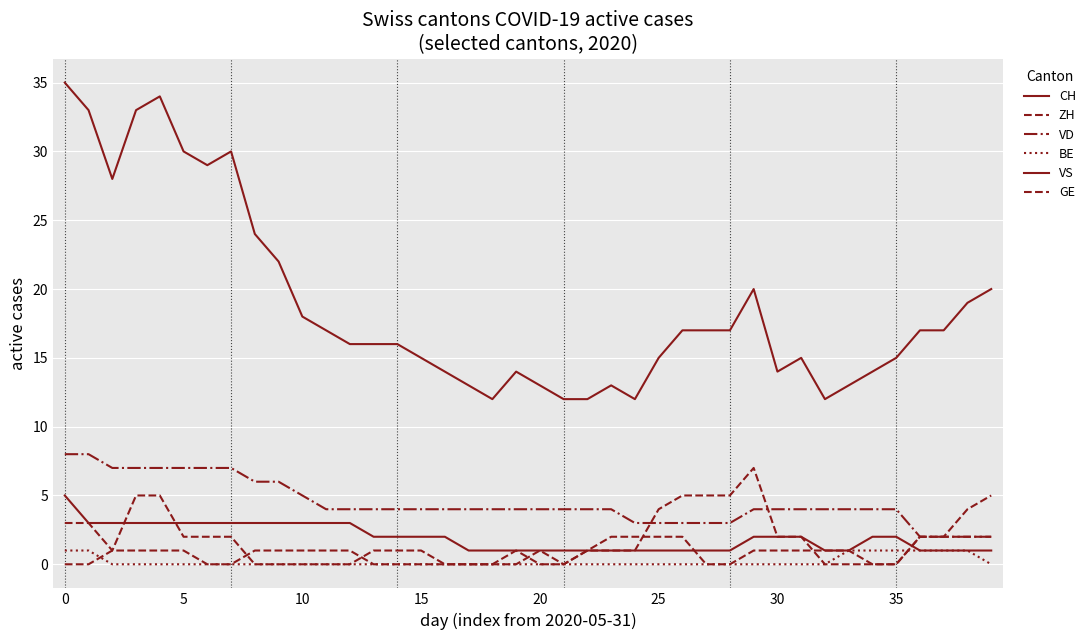

How many lines are shown in the chart?

6